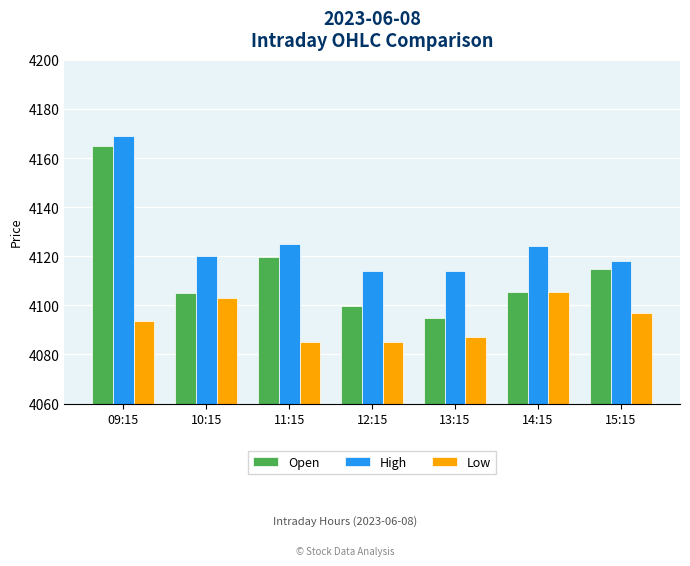

At which label does Low first exceed 4093?

09:15